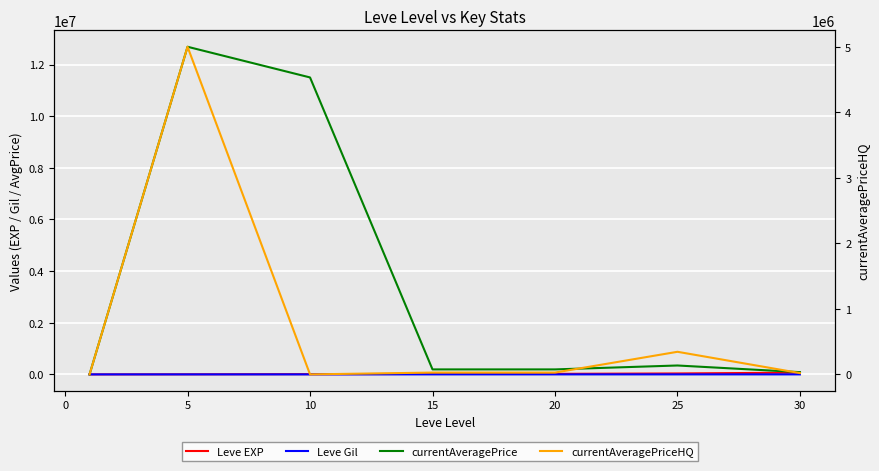

What is the value of the Leve EXP point at the 4th from the left?

18910.0